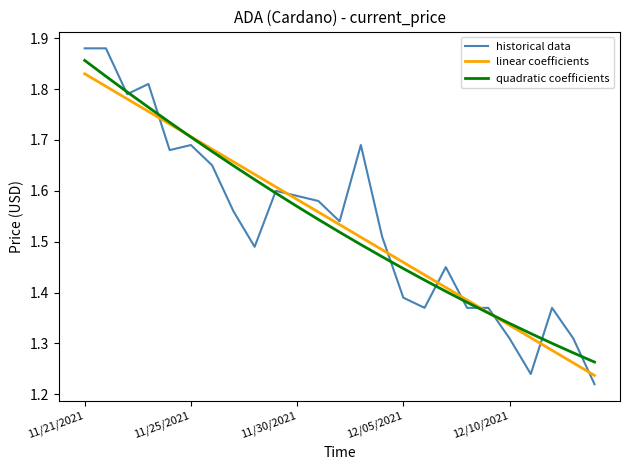

Count the linear coefficients values in the range 1 to 2.

25